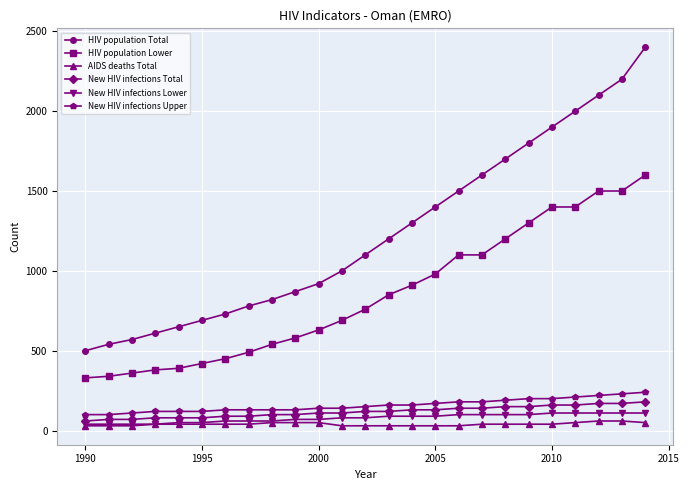

Which series has the largest total across all categories?

HIV population Total